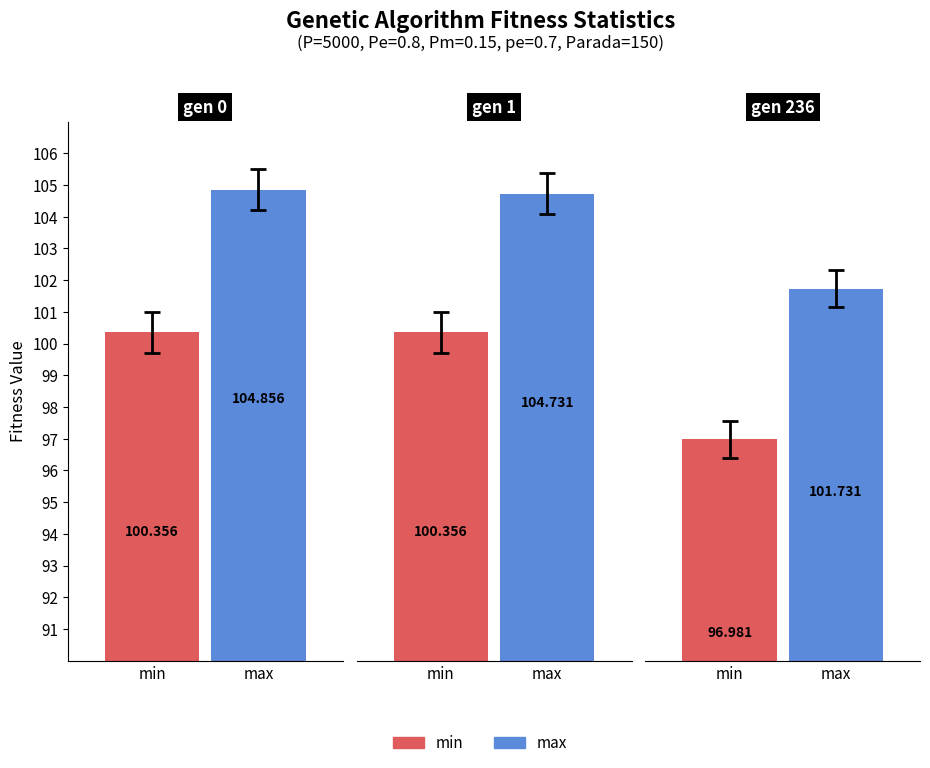

At how many categories does at least one series exceed 79?

3